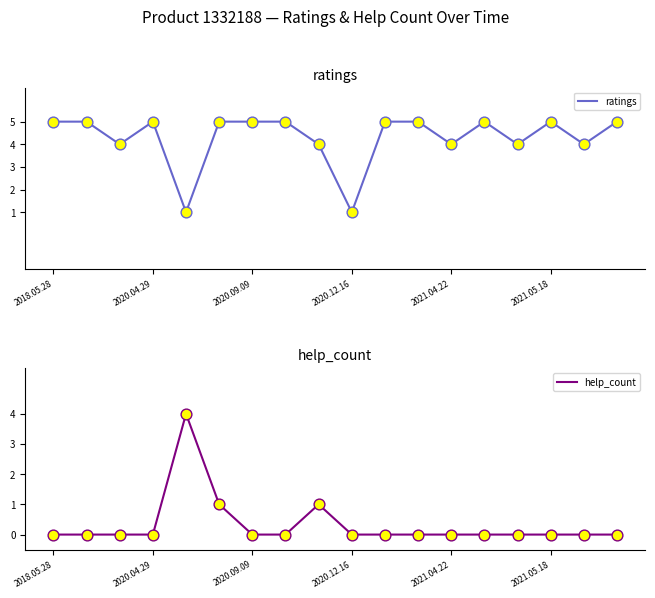

True or false: ratings has a value of 5 at 2020.04.29.

True